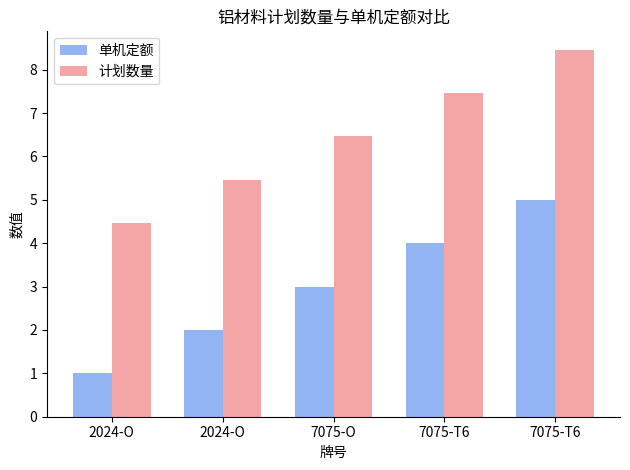

Which has a higher value, 7075-O or 2024-O?

7075-O